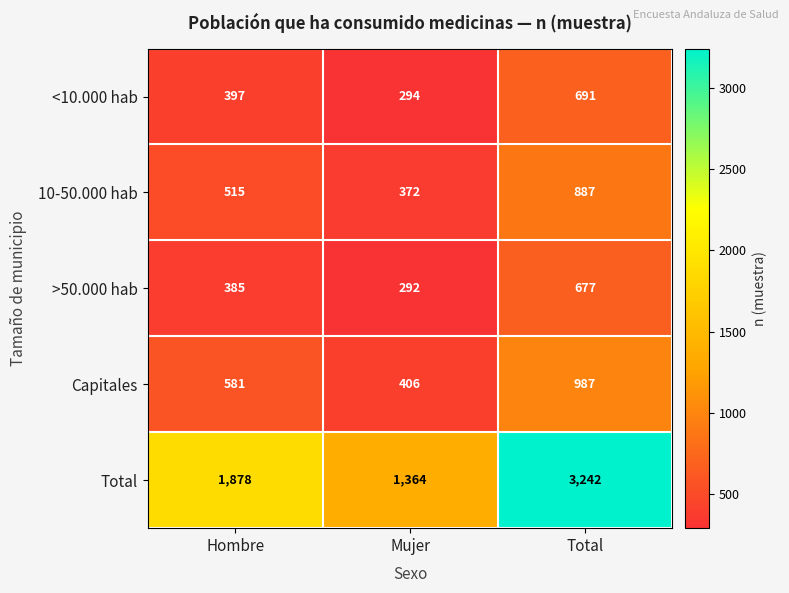

Reading left to right, what are all the values shown in this chart?

<10.000 hab: Hombre=397	Mujer=294	Total=691
10-50.000 hab: Hombre=515	Mujer=372	Total=887
>50.000 hab: Hombre=385	Mujer=292	Total=677
Capitales: Hombre=581	Mujer=406	Total=987
Total: Hombre=1878	Mujer=1364	Total=3242